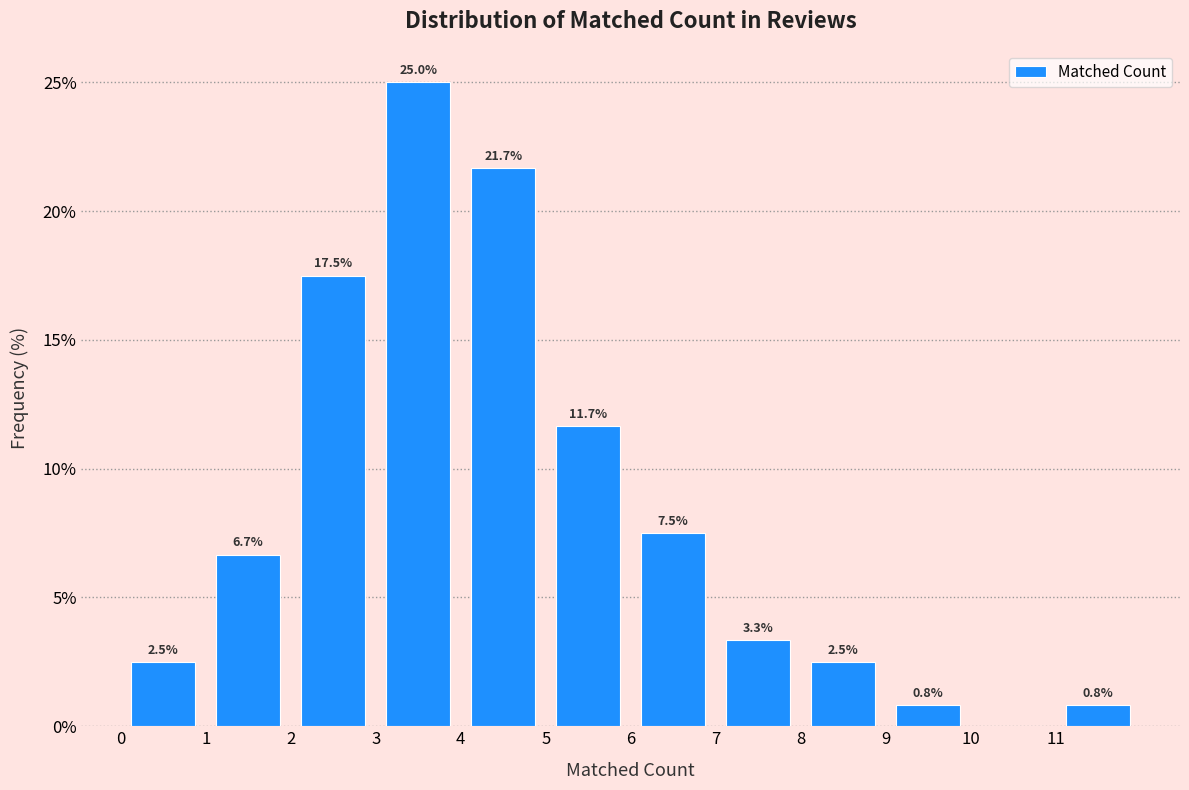

Over which range of the x-axis is the bar tallest?

3 to 4